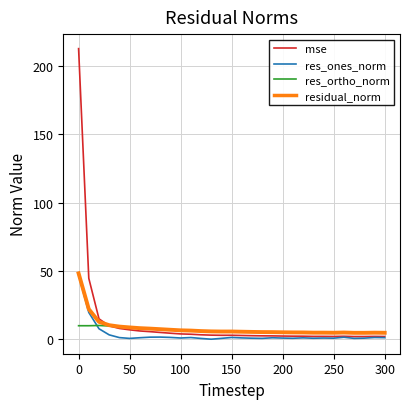

What is the maximum value shown in the chart?

212.6